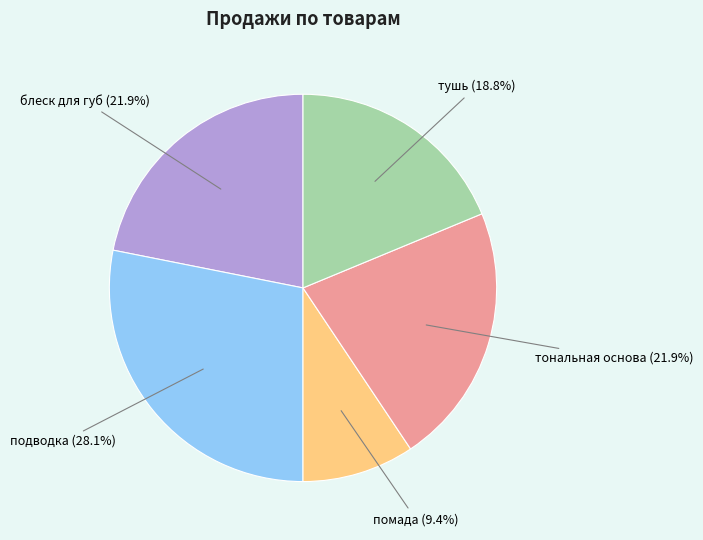

To the nearest percent, what is the average slice percentage?

20%